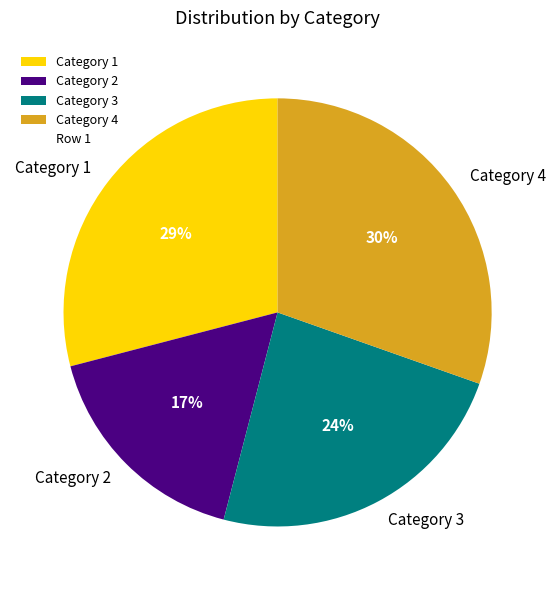

Combined, do Category 1 and Category 2 account for over 50%?

No